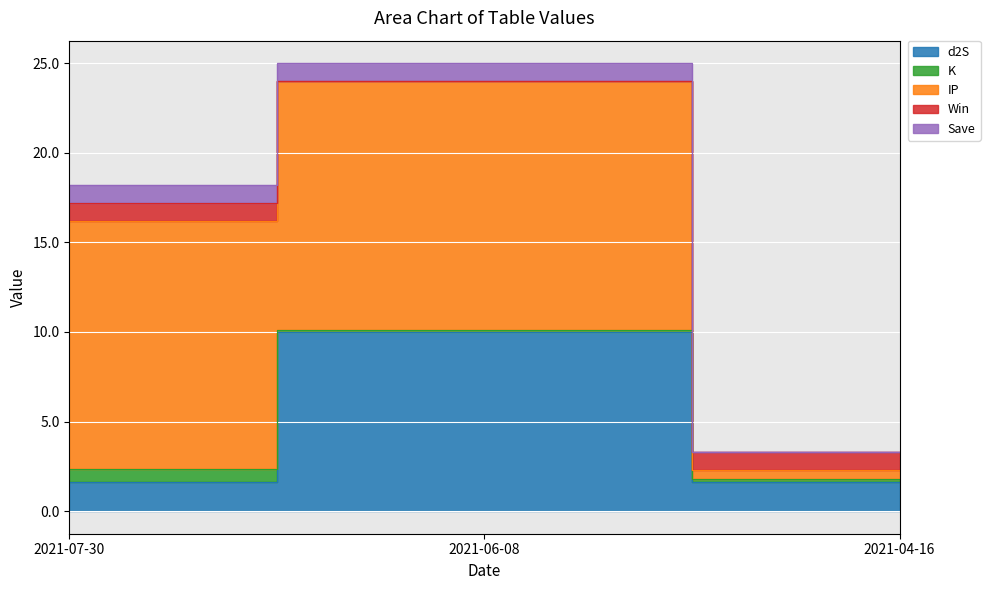

What is the lowest value of the sum series?

2.3